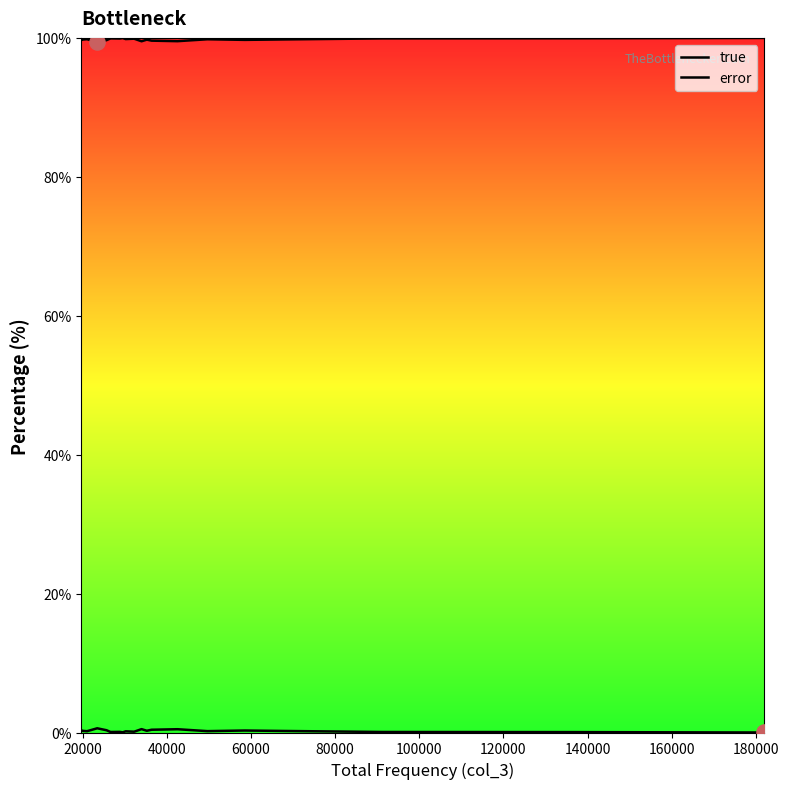

Which series has the widest spread of Y values?

error